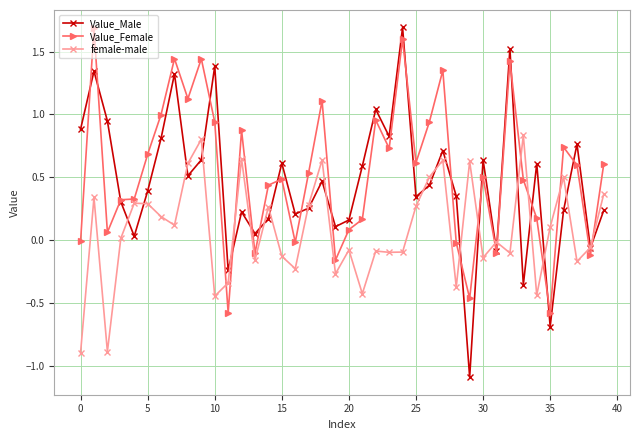

Which series has the largest total across all categories?

Value_Female